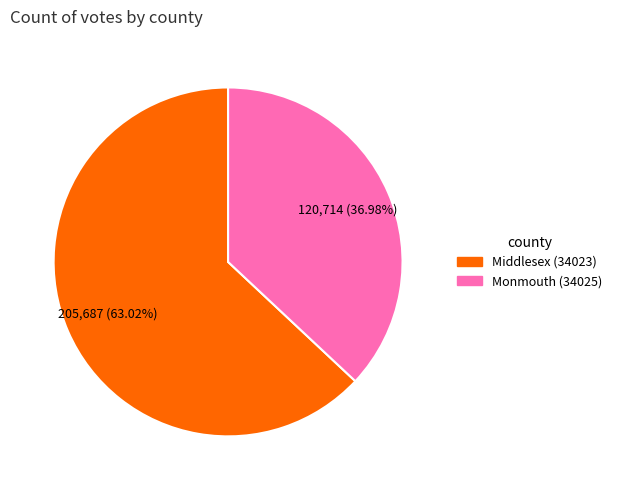

Which slice represents more than half of the pie?

Middlesex (34023)